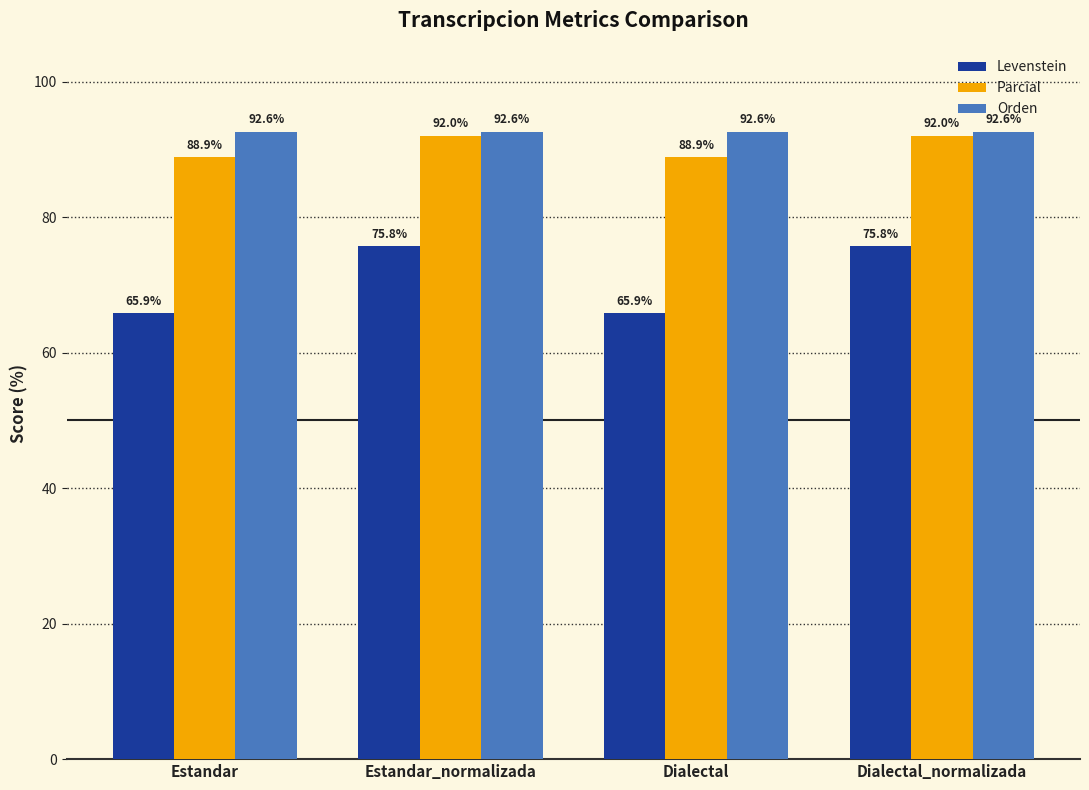

What is the total value across all series at Estandar?

247.3